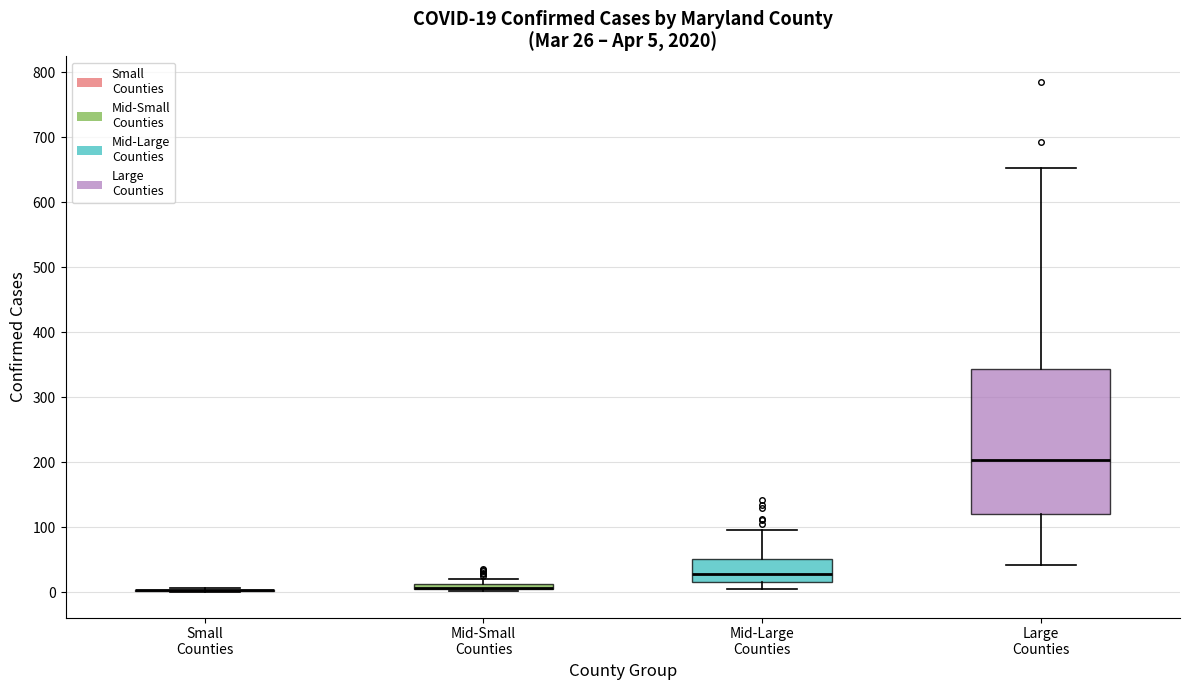

Which box is the tallest, from its lower edge to its upper edge?

Large Counties